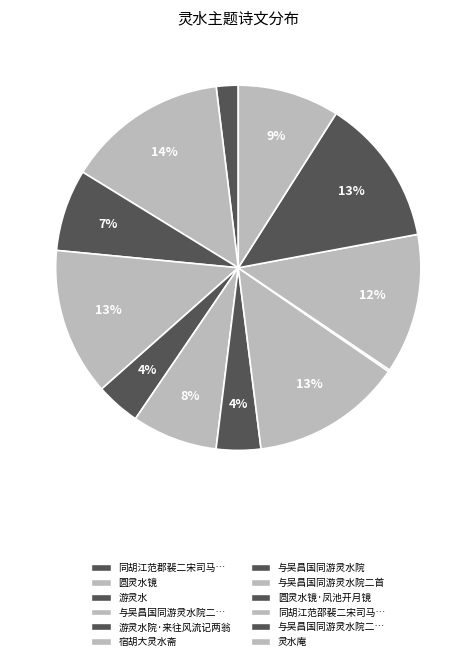

Does any single category account for the majority?

No